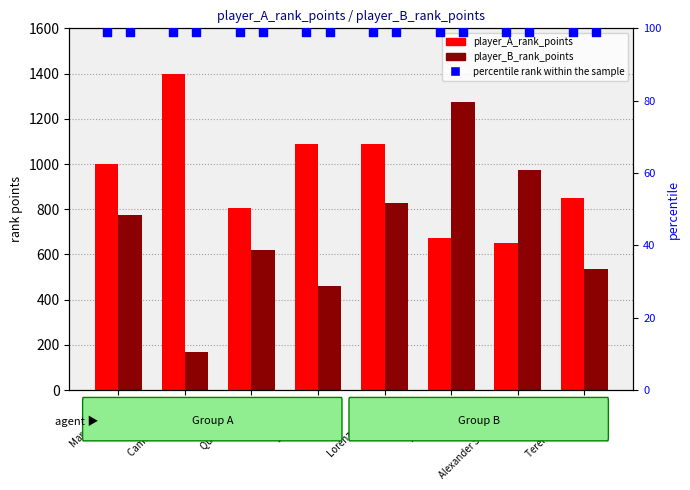

At which category is the sum across all series the highest?

Filip Misolic